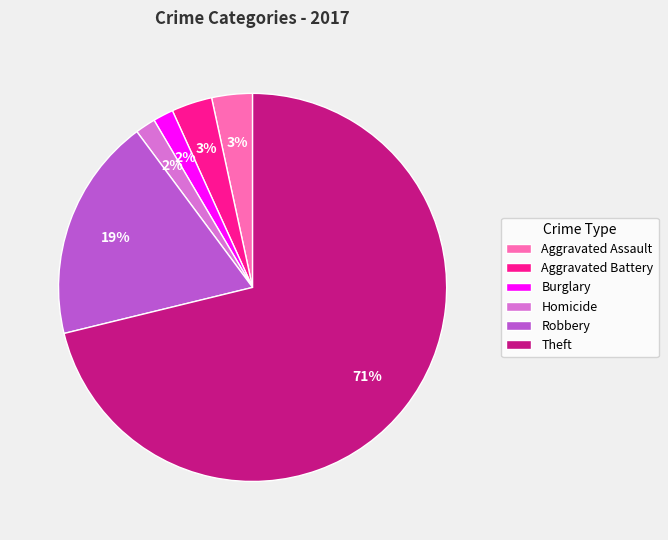

How many segments does this pie chart have?

6